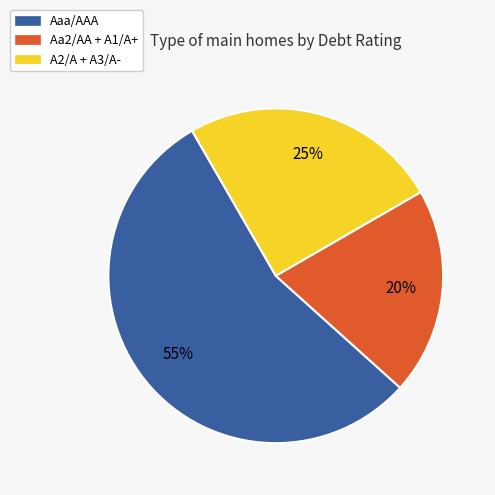

Which has a higher value, Aa2/AA + A1/A+ or Aaa/AAA?

Aaa/AAA